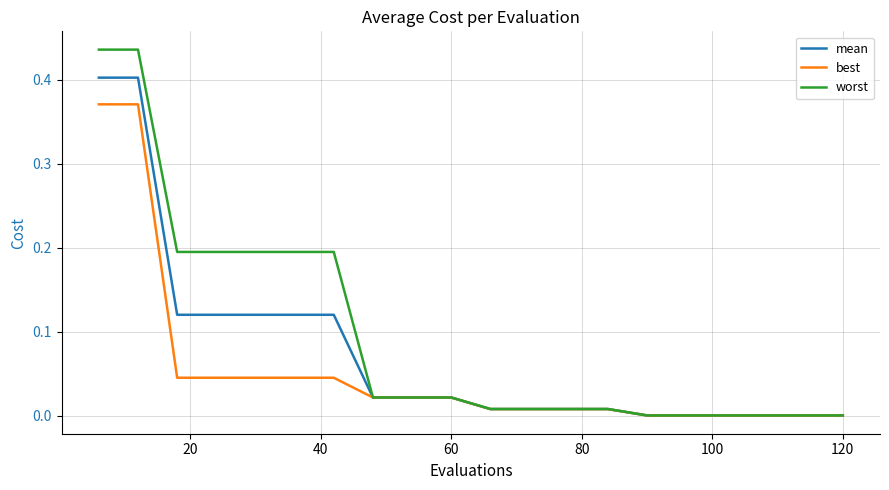

Which series has the largest range (max minus min)?

worst